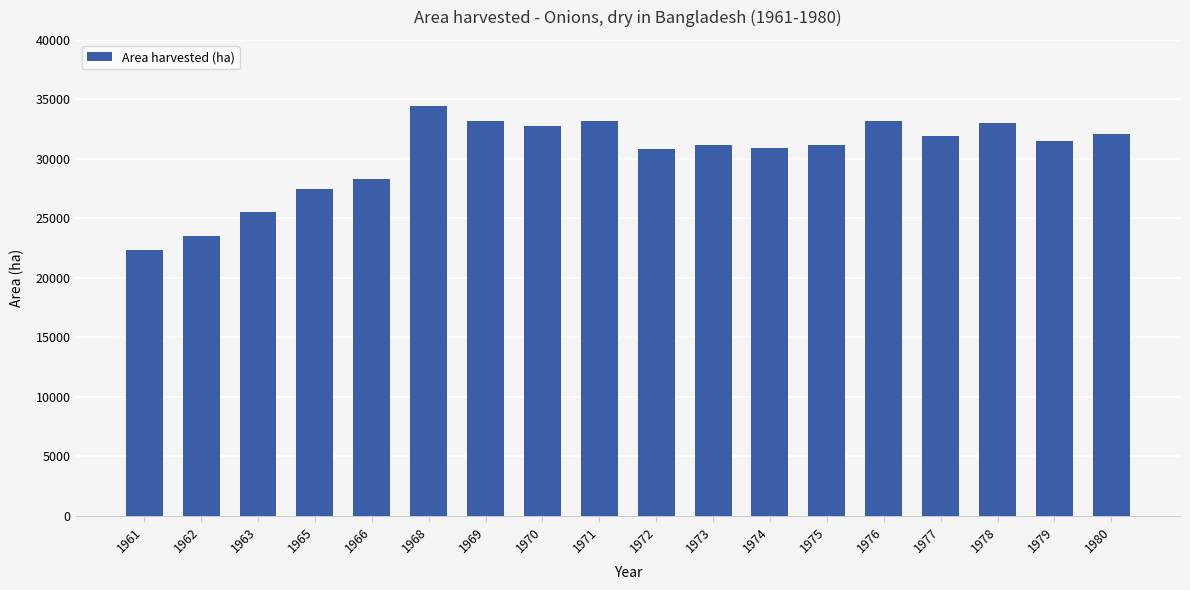

Is it true that the value at 1969 is 49663?

False